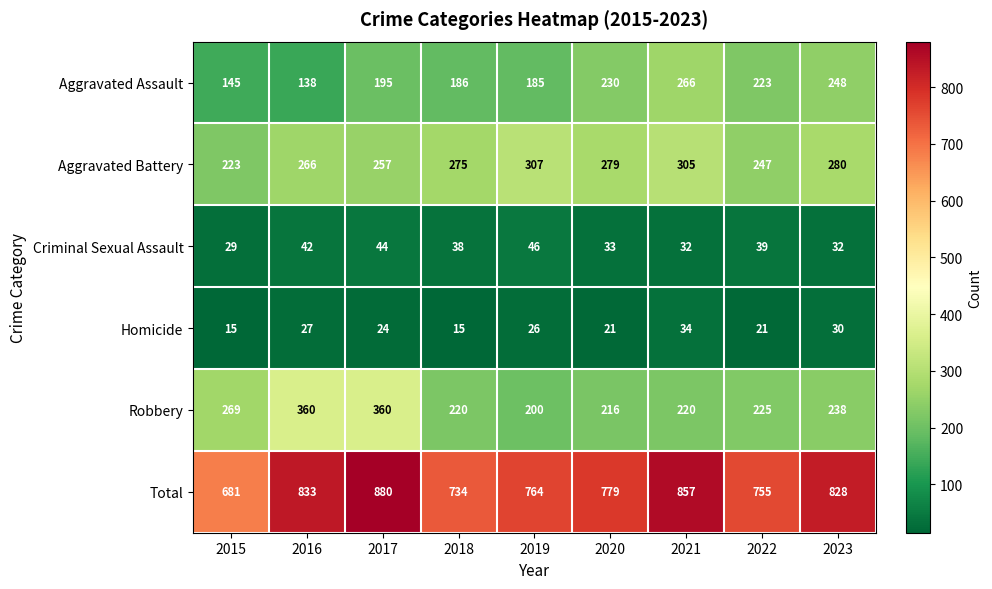

What is the difference between the maximum and minimum values in the Aggravated Battery series?

84